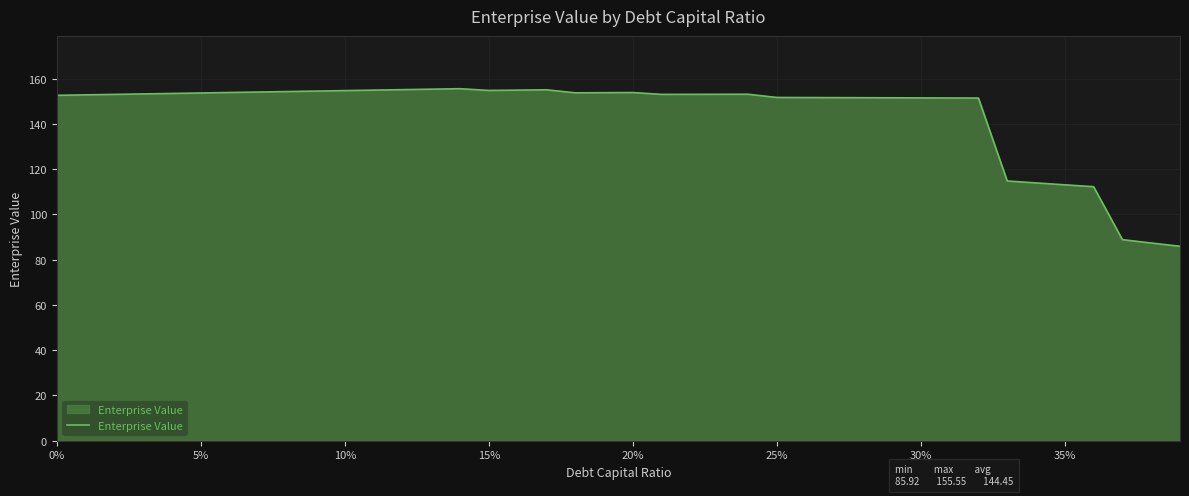

What is the smallest value displayed?

85.9